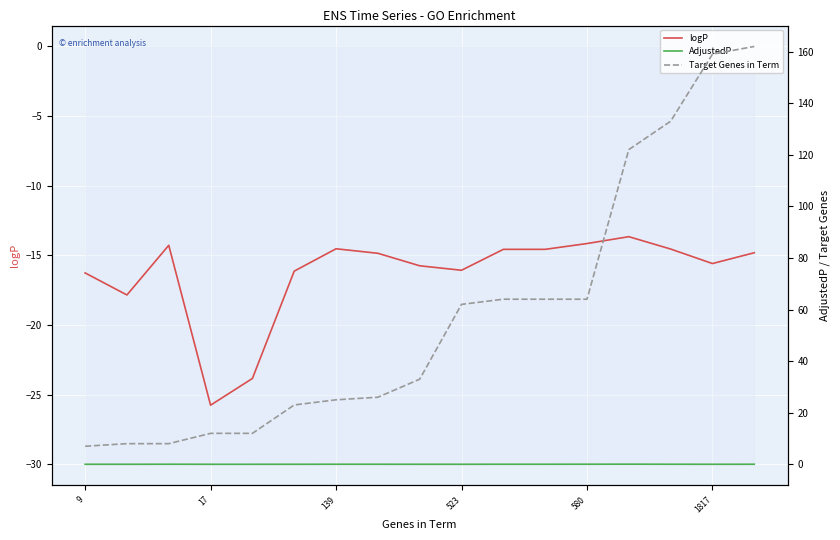

Which series has the largest total across all categories?

Target Genes in Term